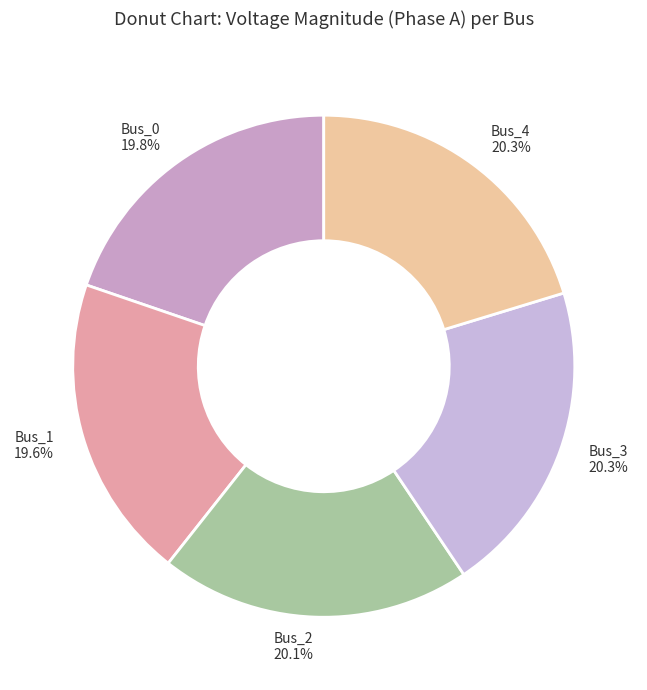

What is the ratio of the value at Bus_2 to the value at Bus_0?

1.0